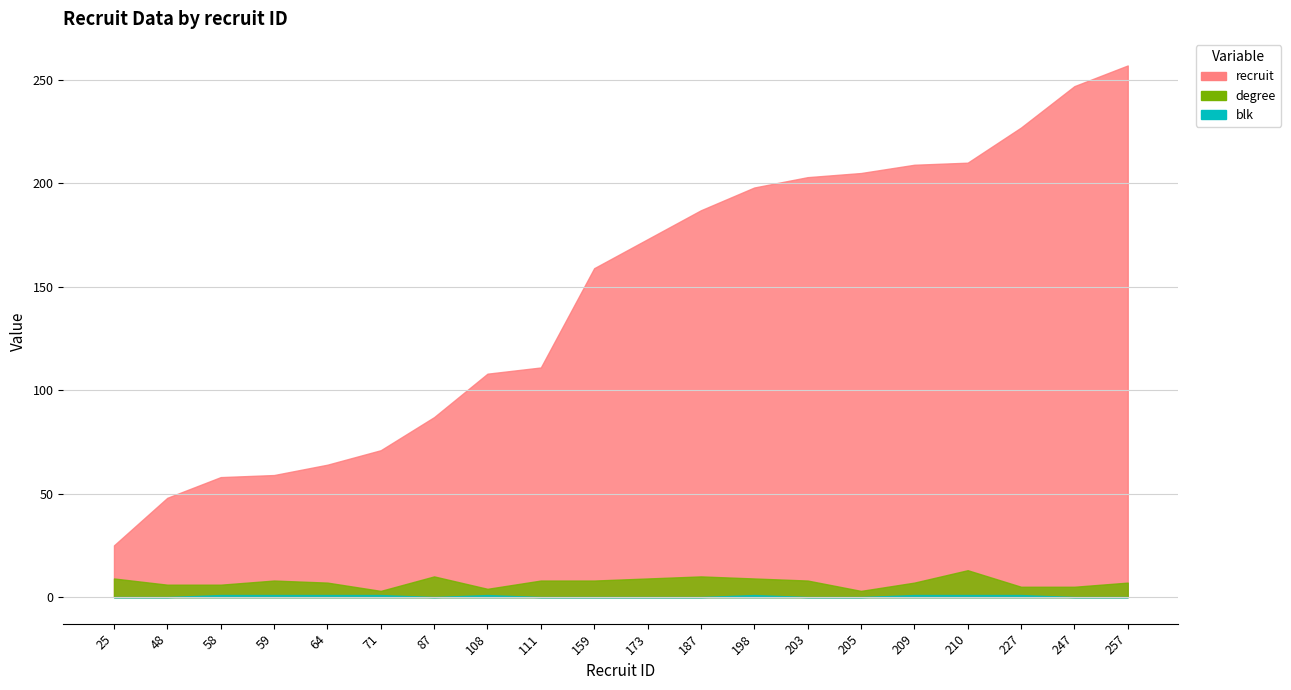

True or false: degree and blk intersect in this chart.

False